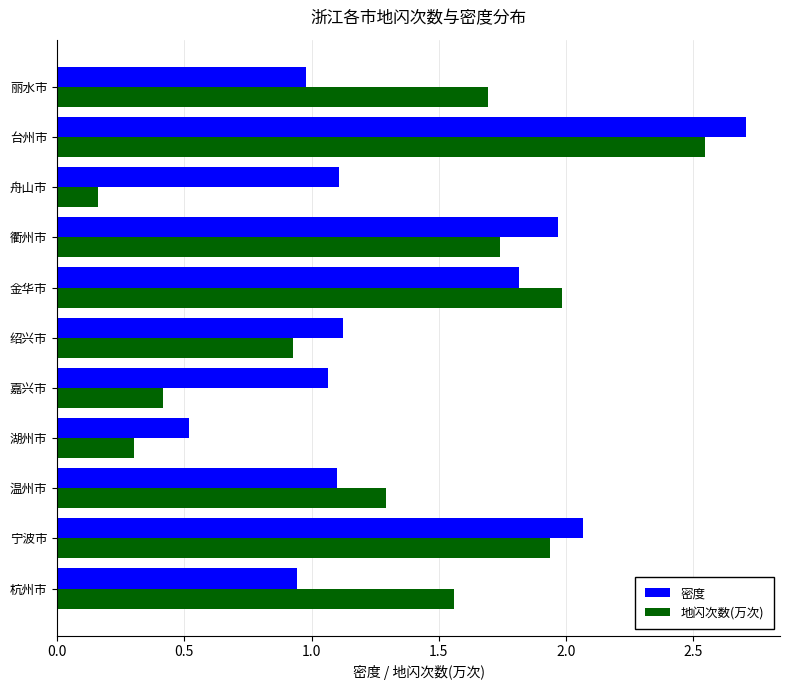

What are all the series names shown in the legend?

密度, 地闪次数(万次)